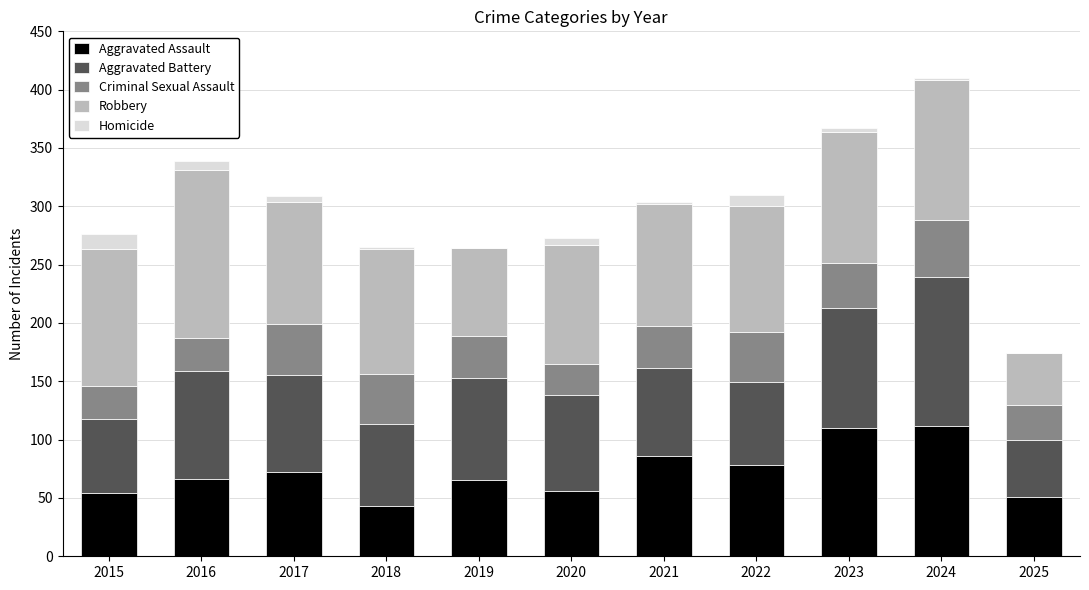

What is the highest value of the Aggravated Assault series?

112